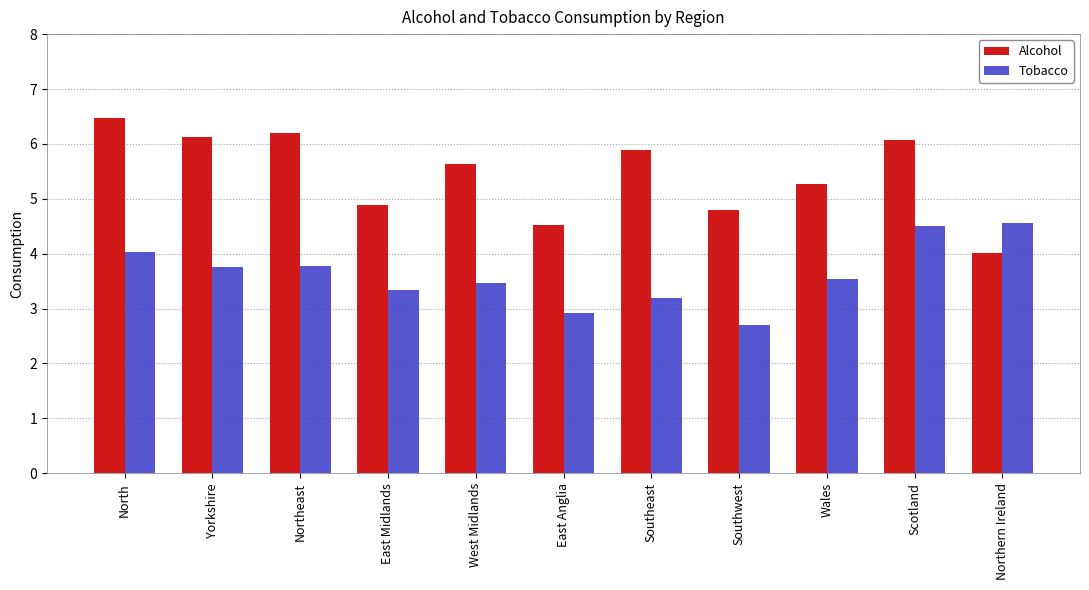

How many groups of bars are there?

11